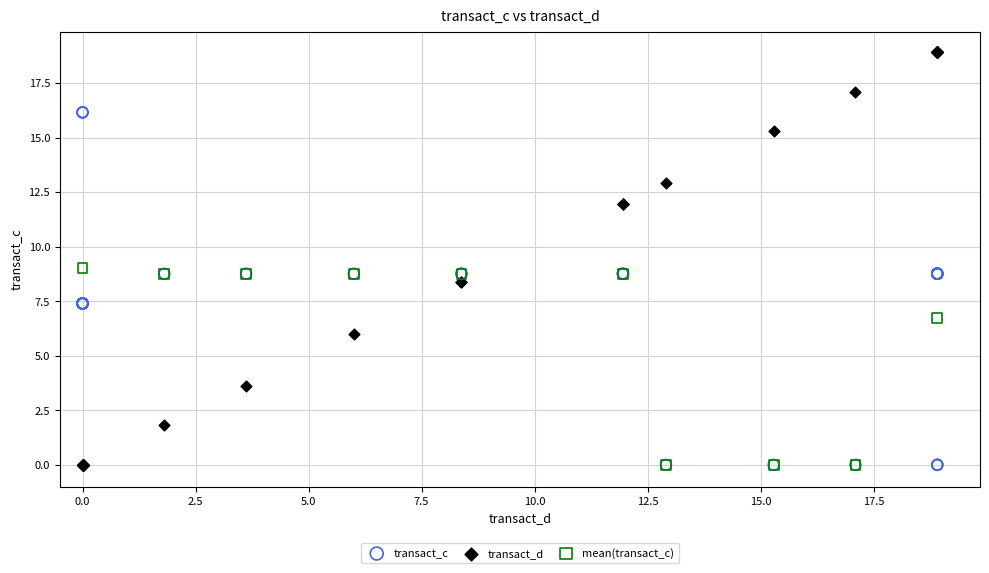

Which series contains the highest Y value?

transact_d